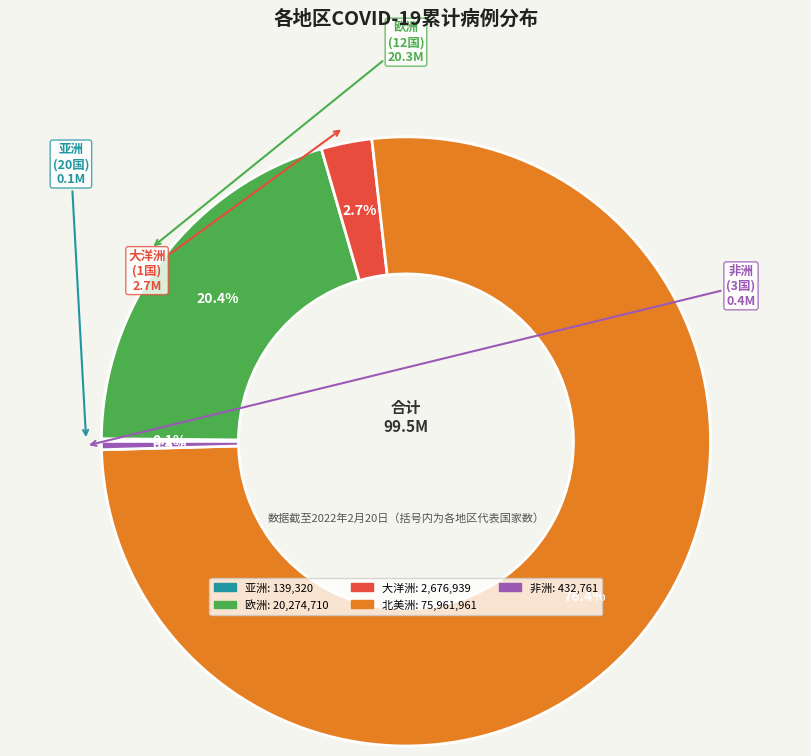

Which category has the biggest portion of the pie?

北美洲